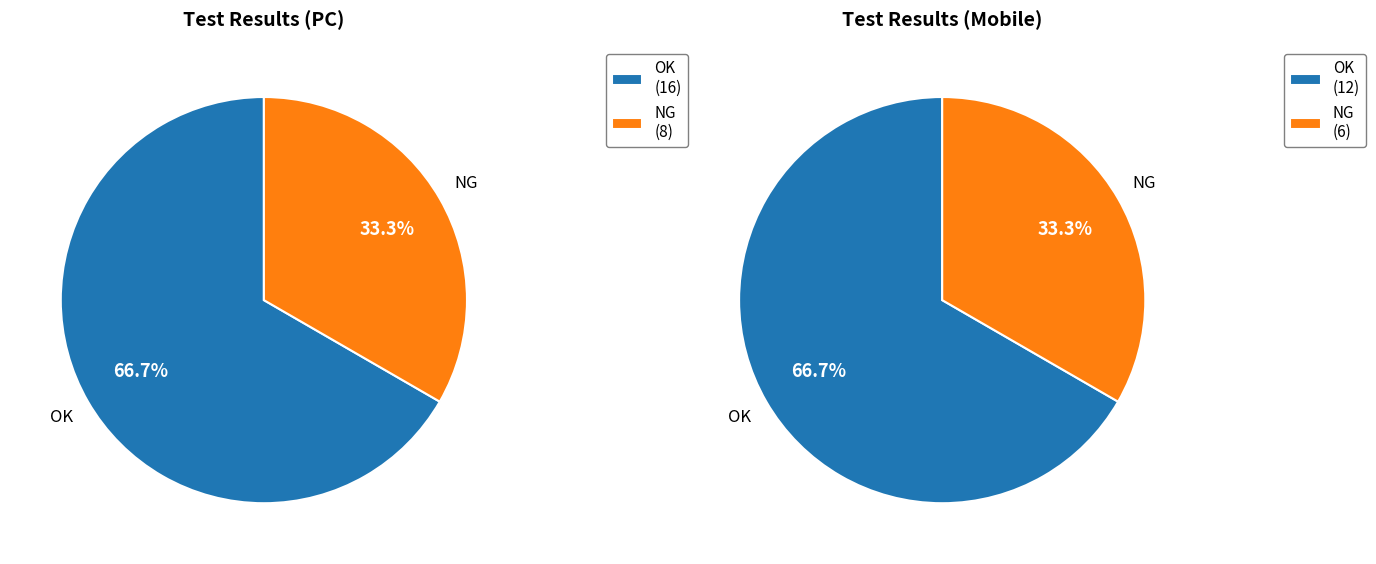

How many segments does this pie chart have?

2